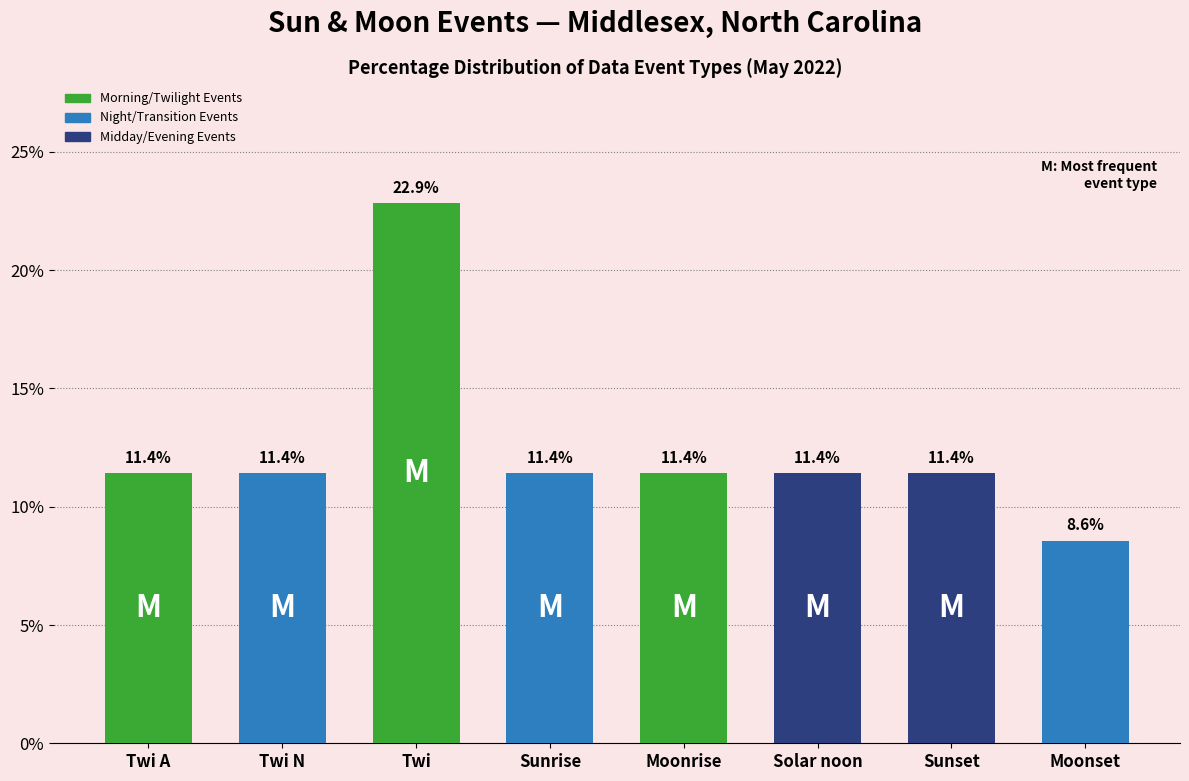

What position from the left is Twi?

3